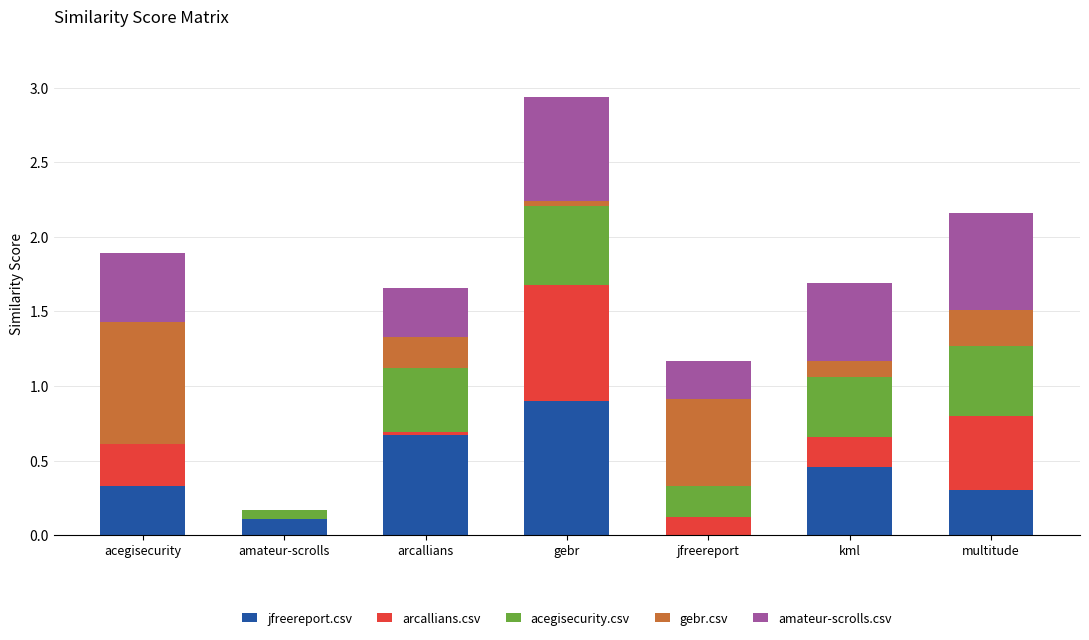

What is the total value across all series at kml?

1.7